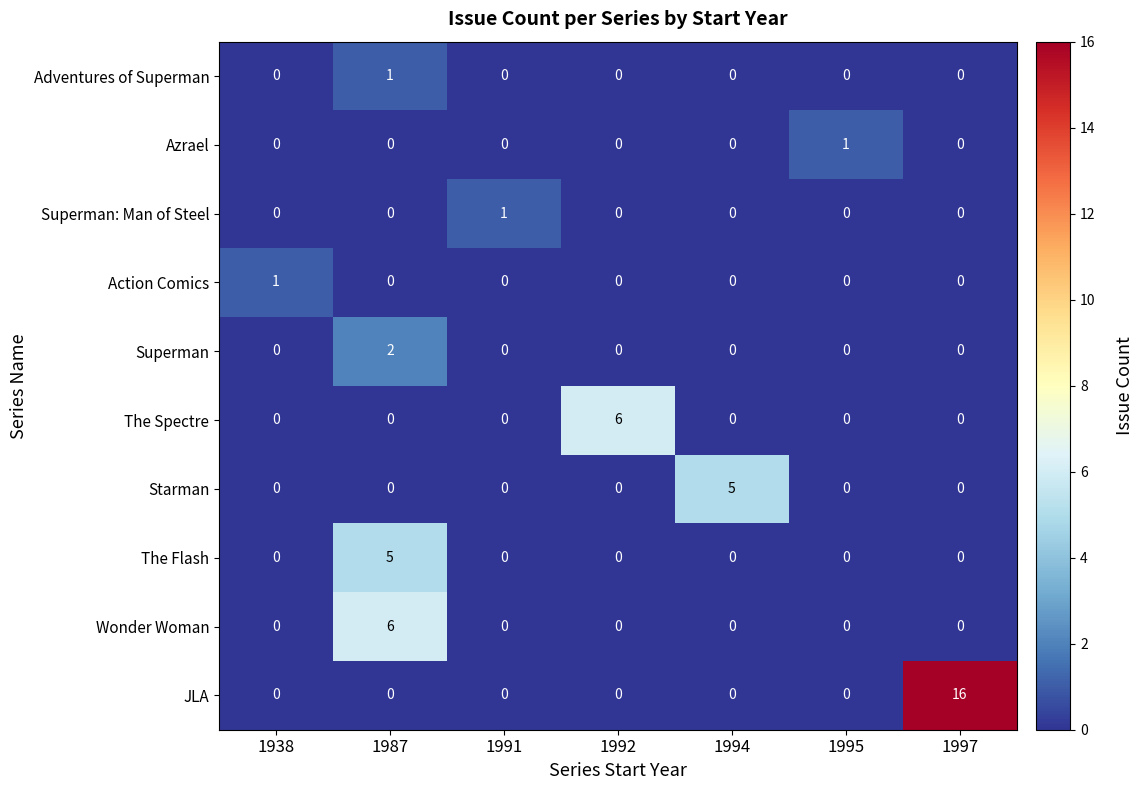

Which series changed the most between 1991 and 1994?

Starman